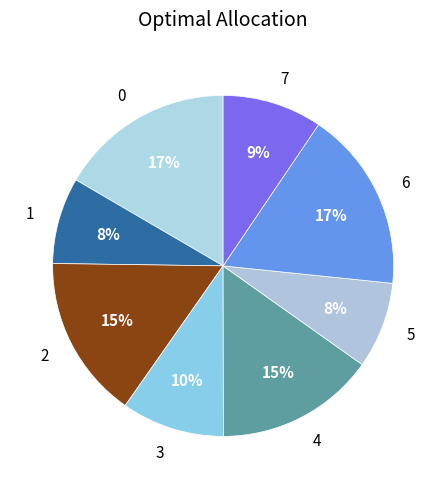

Is it true that 1 is 8% of the pie?

True